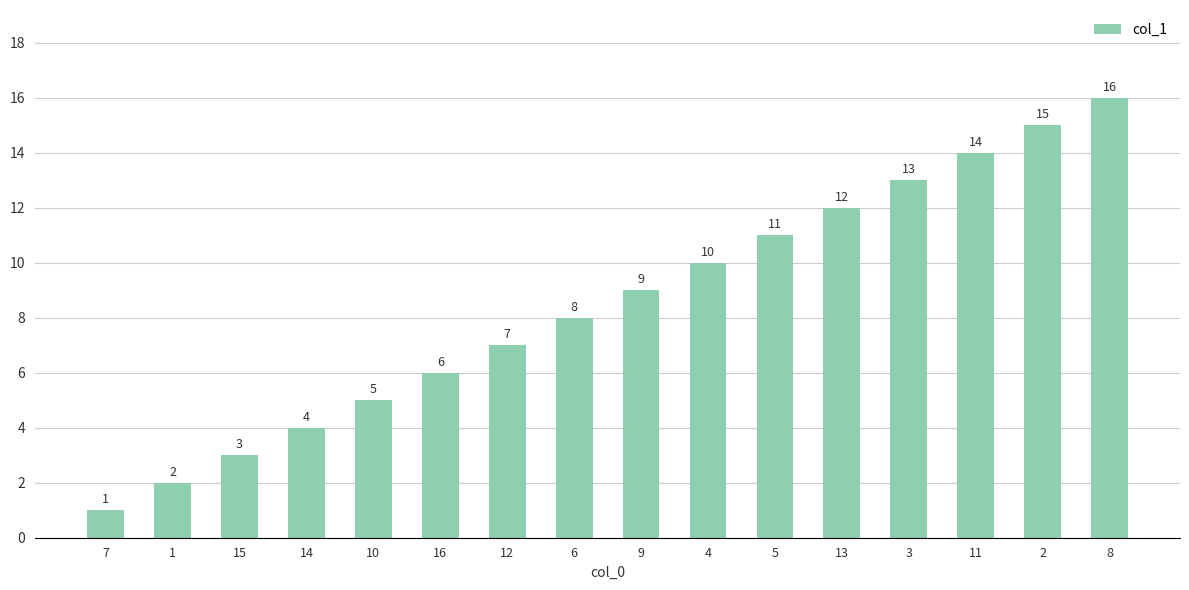

The value at 6 is 8. True or false?

True